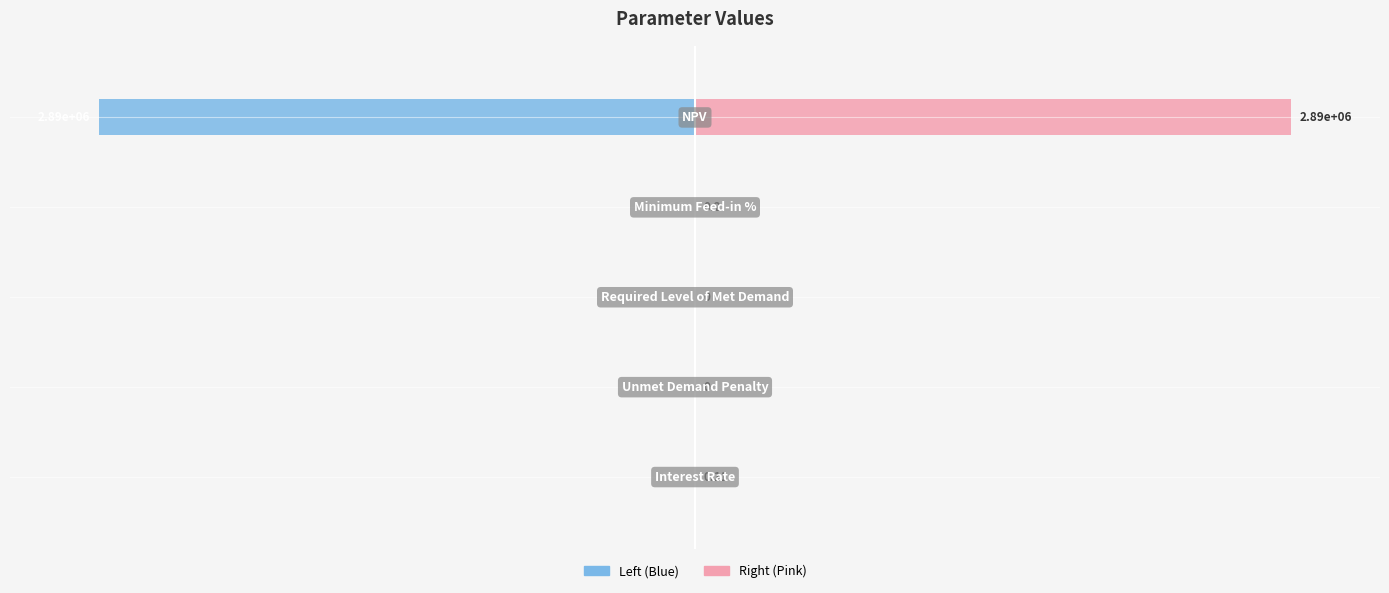

How many groups of bars are there?

5